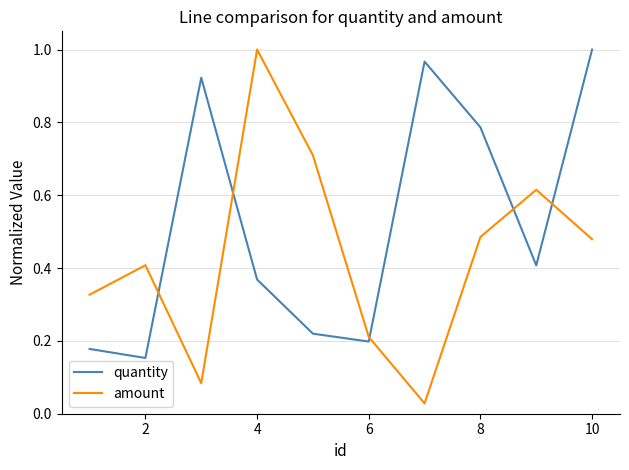

List the series in order of their overall mean, lowest first.

amount, quantity